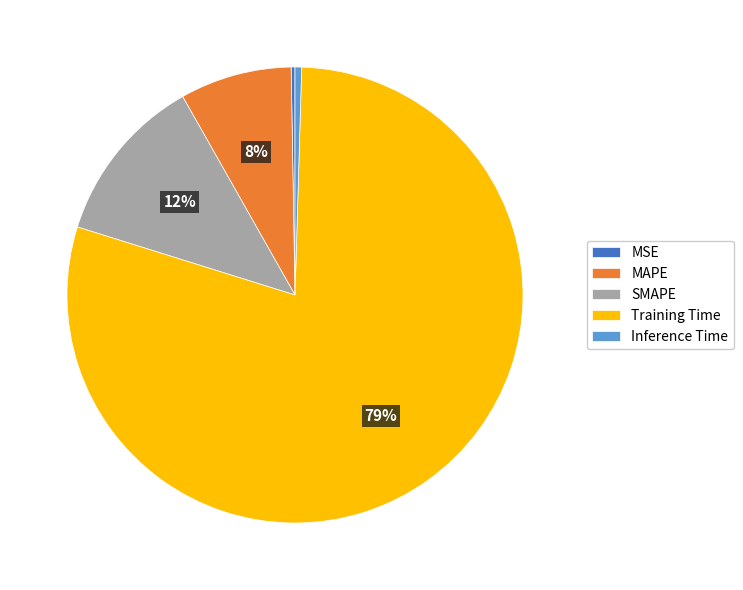

Which slice represents more than half of the pie?

Training Time